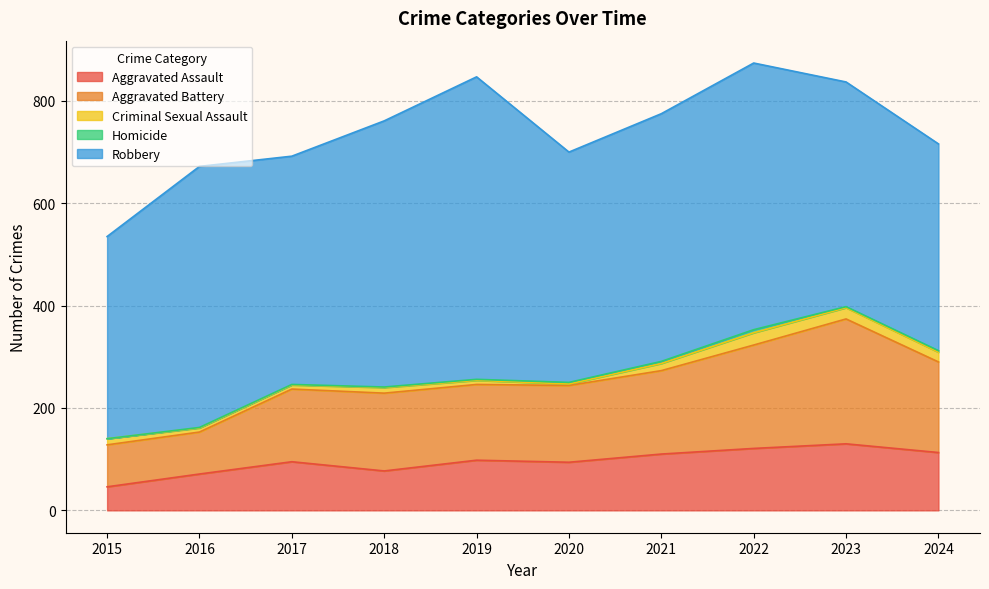

What is the value of the Robbery point at the 1st from the left?

395